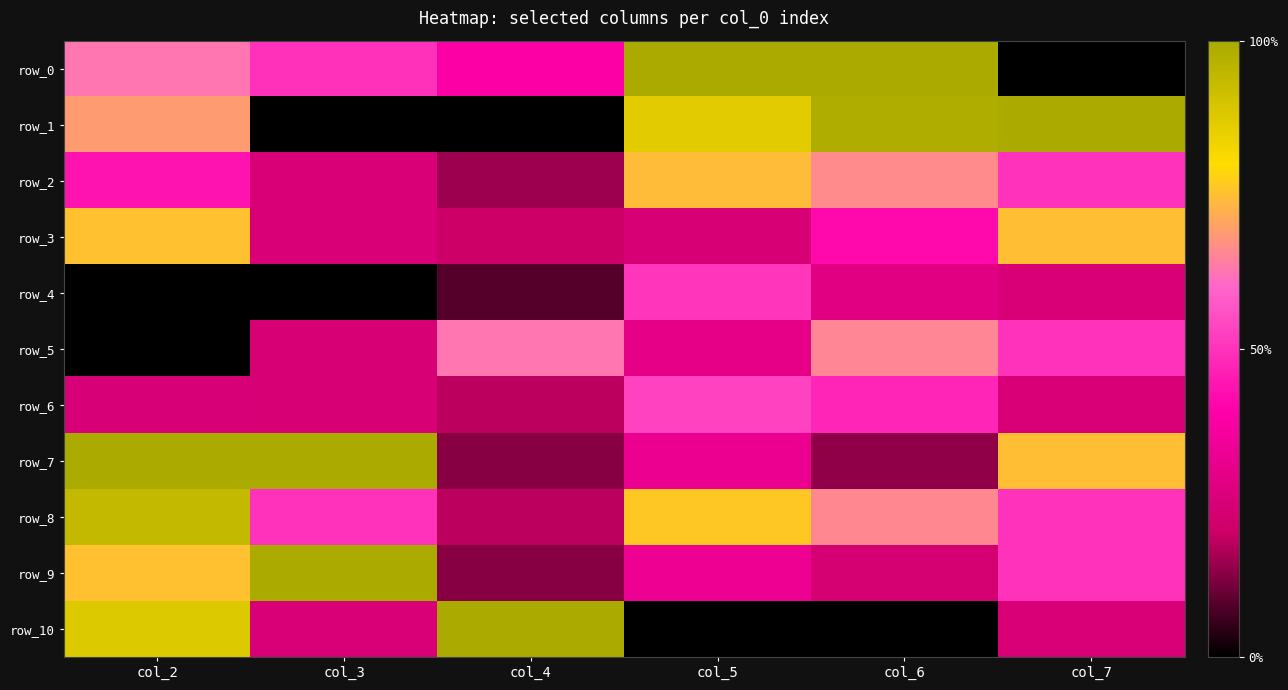

Count the number of data series in this chart.

11